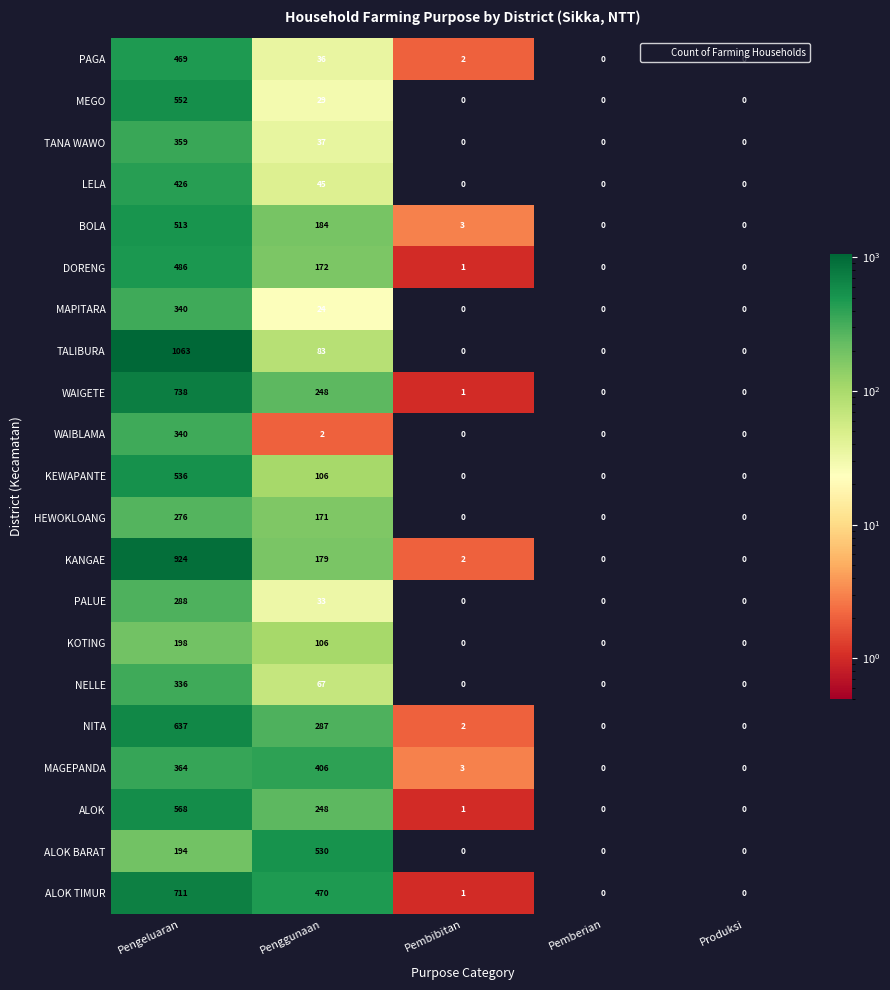

Count the number of categories in the chart.

5